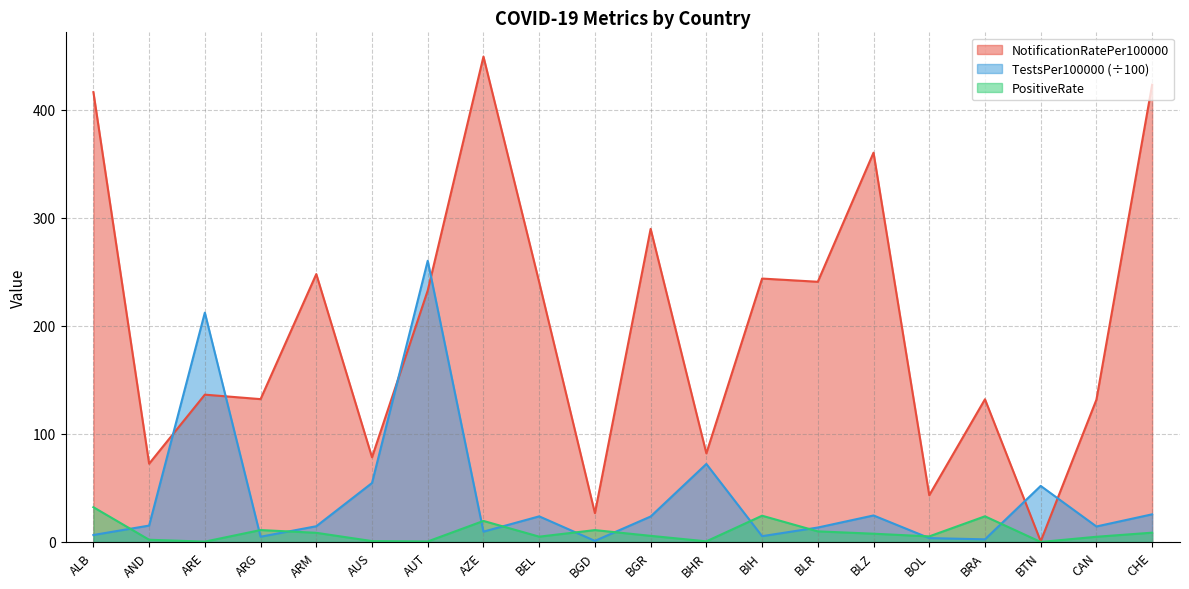

Between AND and BIH, which is larger?

BIH